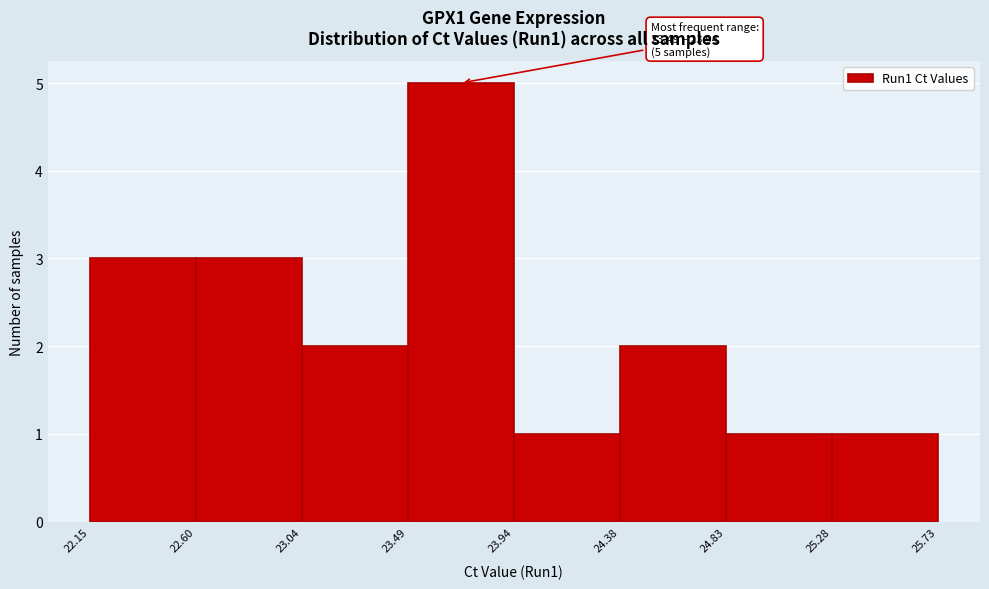

Over which range of the x-axis is the bar tallest?

23.49 to 23.94